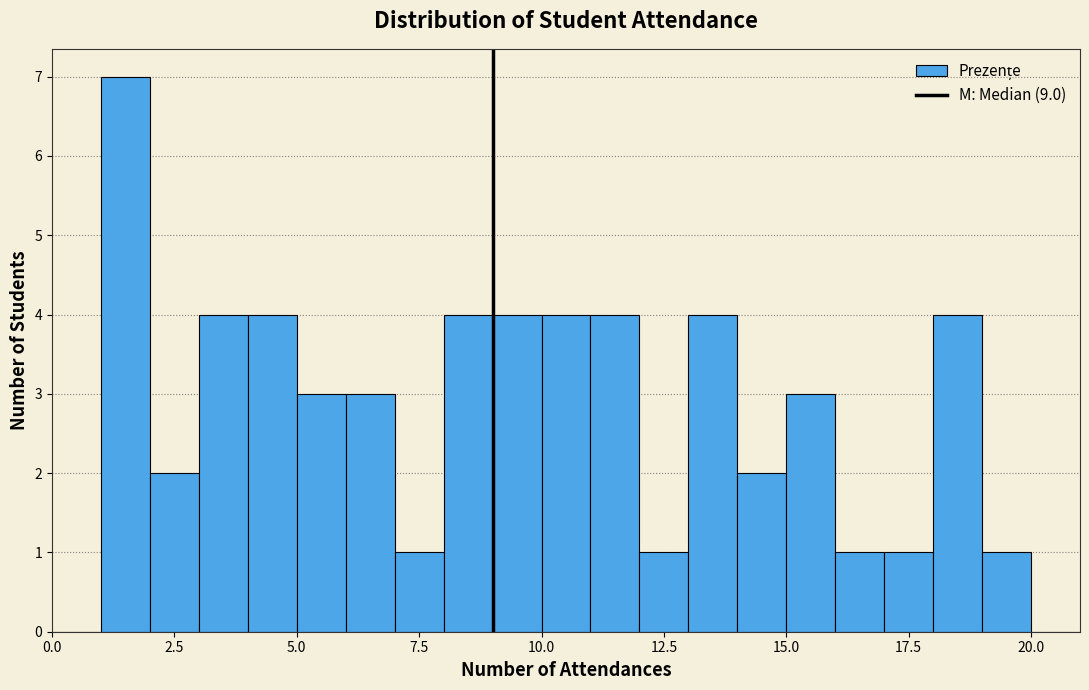

Around what value on the x-axis is the tallest bar? Give the approximate position of its centre, as read against the axis.

1.5